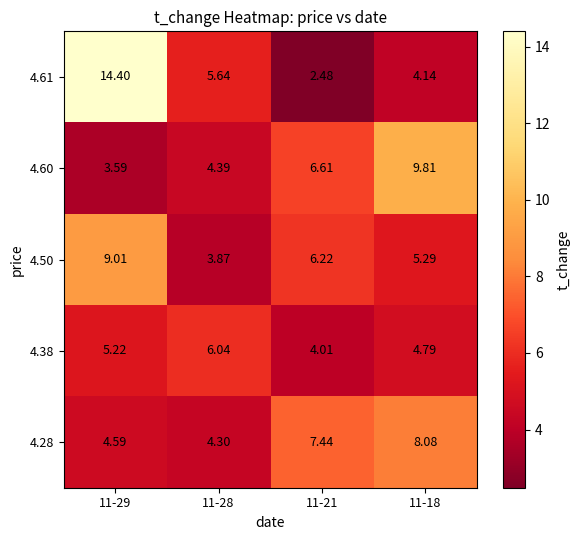

Is the value of 4.38 at 11-29 greater than the value of 4.60 at 11-28?

Yes